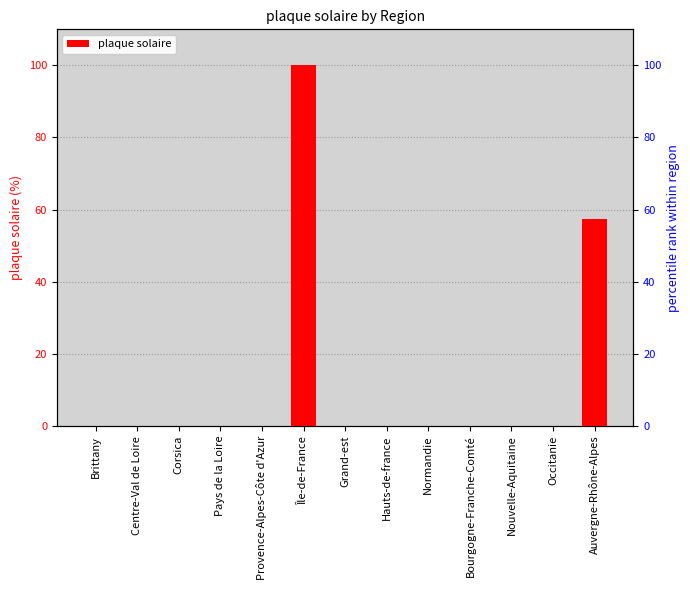

Reading left to right, list all the values displayed in this chart.

Brittany=0.0	Centre-Val de Loire=0.0	Corsica=0.0	Pays de la Loire=0.0	Provence-Alpes-Côte d'Azur=0.0	Île-de-France=100.0	Grand-est=0.0	Hauts-de-france=0.0	Normandie=0.0	Bourgogne-Franche-Comté=0.0	Nouvelle-Aquitaine=0.0	Occitanie=0.0	Auvergne-Rhône-Alpes=57.5